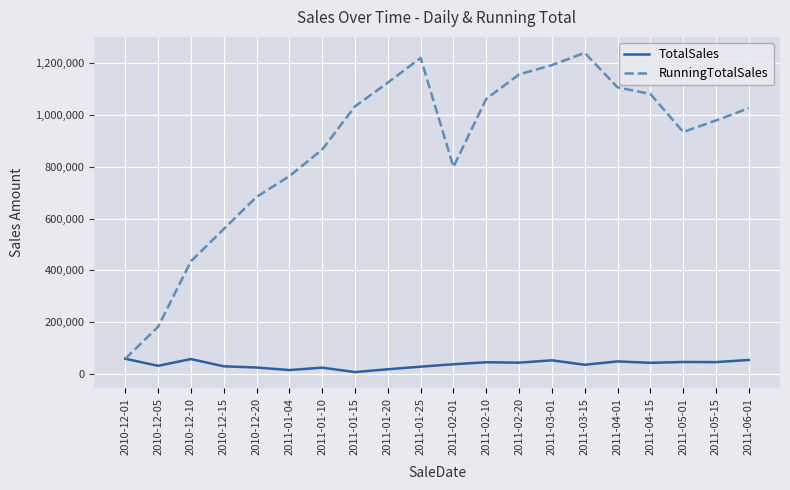

Rank the series by their average value, from highest to lowest.

RunningTotalSales, TotalSales